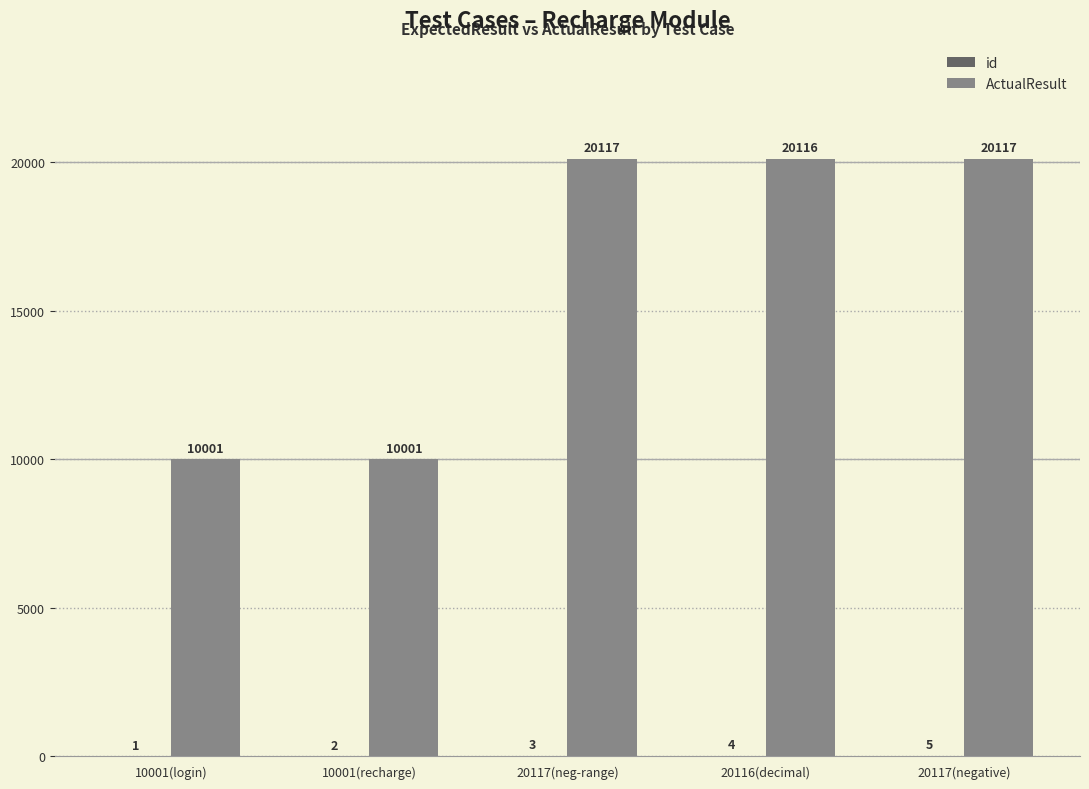

What is the maximum value for ActualResult?

20117